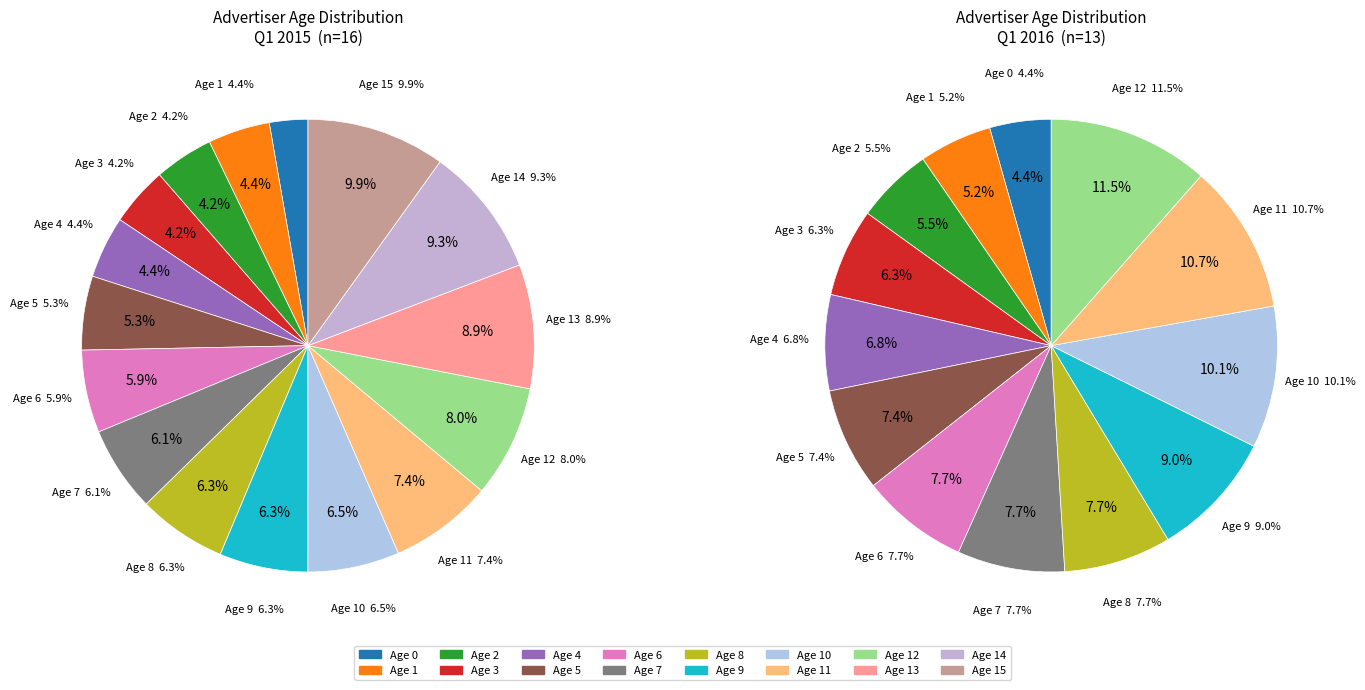

How many segments does this pie chart have?

16